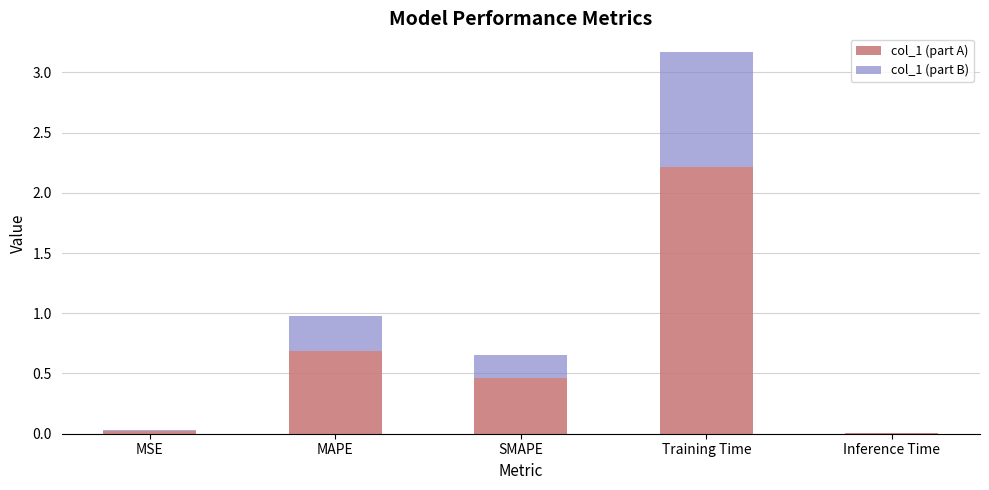

What is the total value across all series at Training Time?

3.2